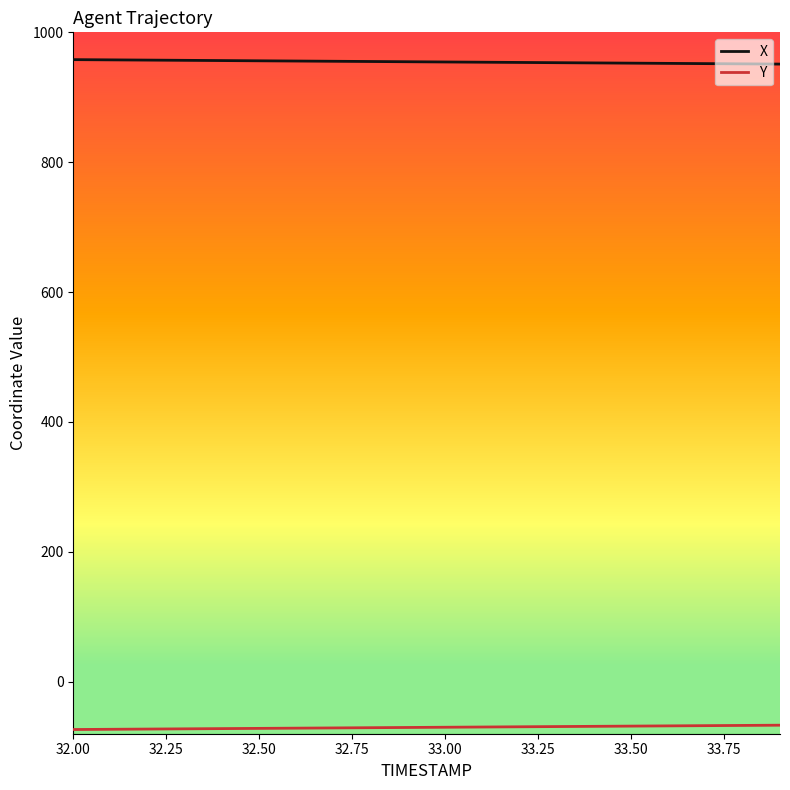

Which series has the largest total across all categories?

X